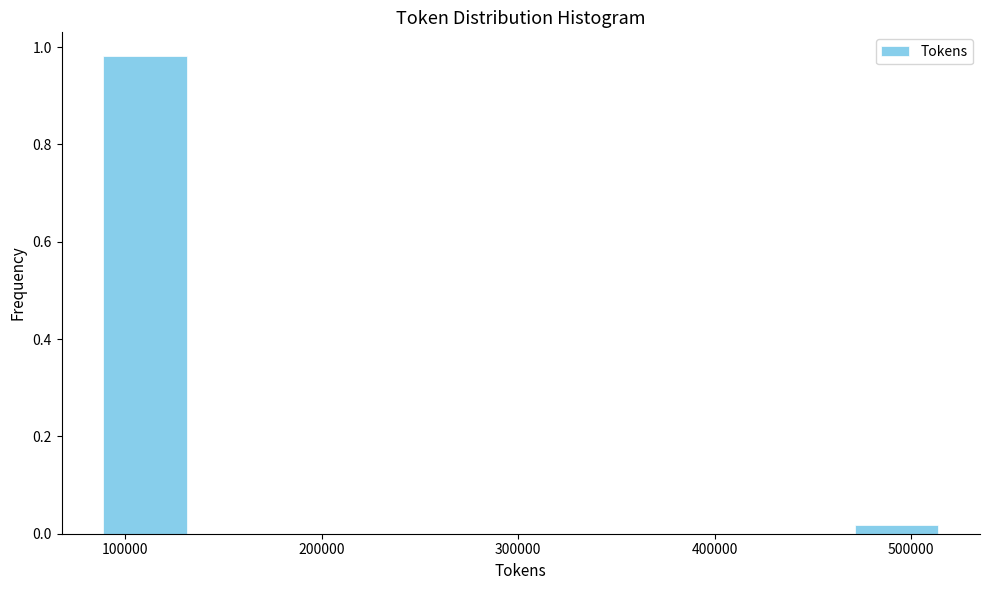

Over which range of the x-axis is the bar tallest?

90000 to 130000